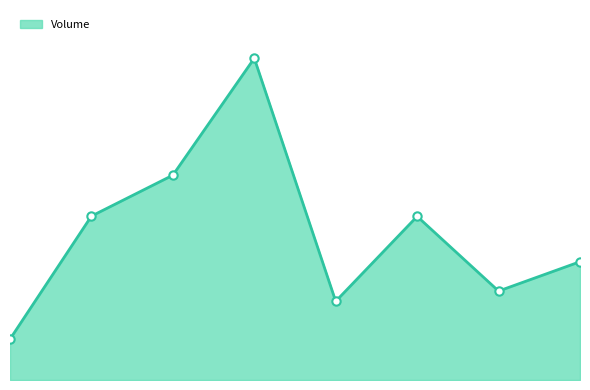

Reading left to right, extract all data points from this chart.

1211200	4858200	6071400	9537400	2332200	4849600	2636400	3506400